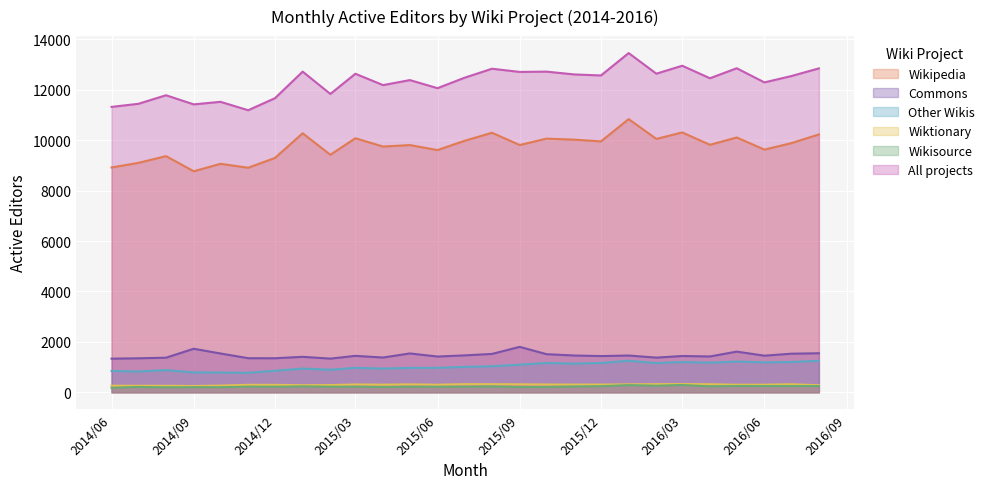

The Wiktionary series shows 520 at 2015/07/01. True or false?

False